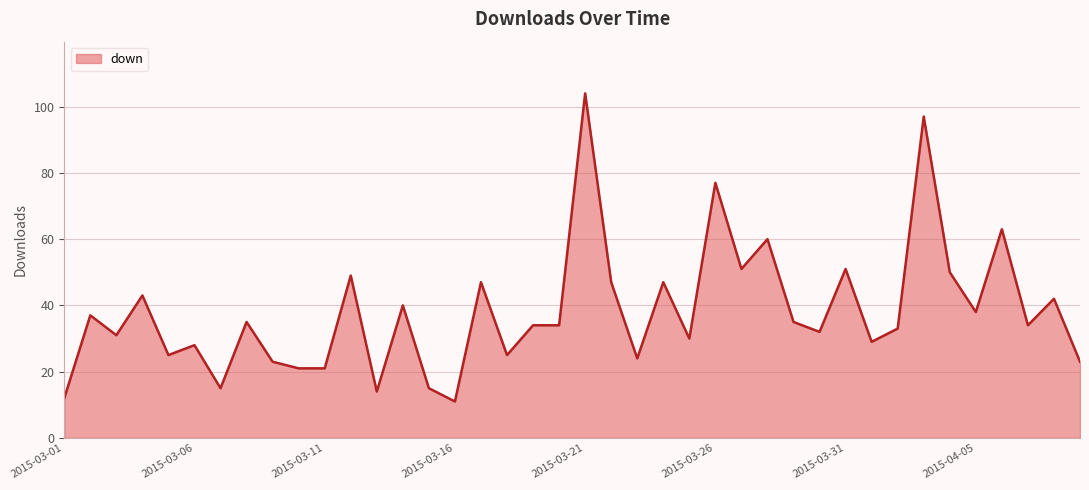

What is the difference between the maximum and minimum values?

93